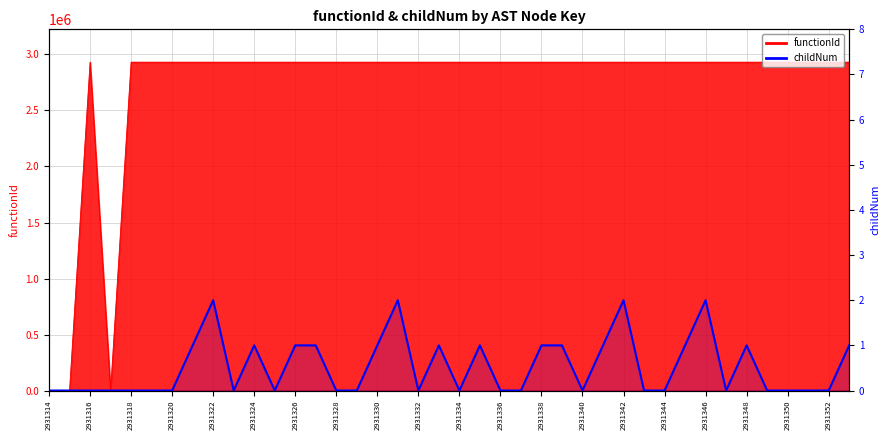

Does the chart display data point markers on the line(s)?

No